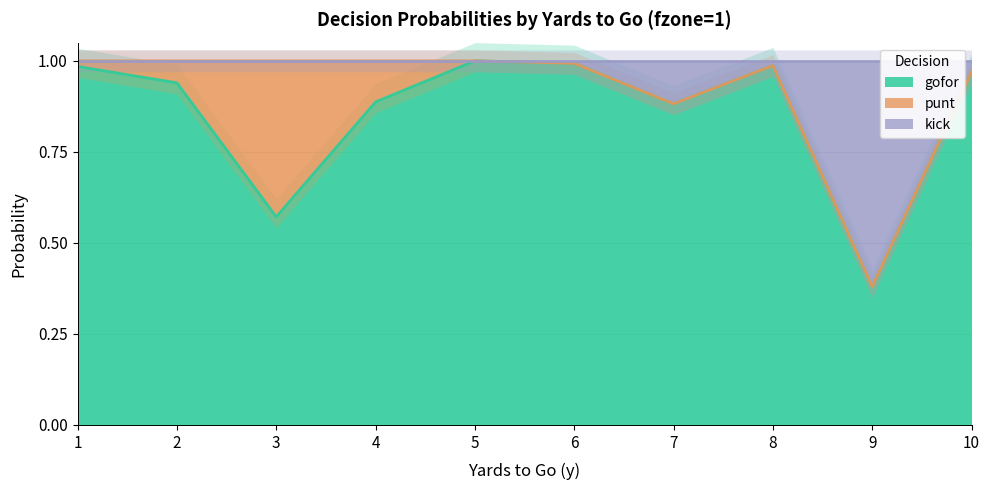

The kick series shows 0.4 at 9. True or false?

True